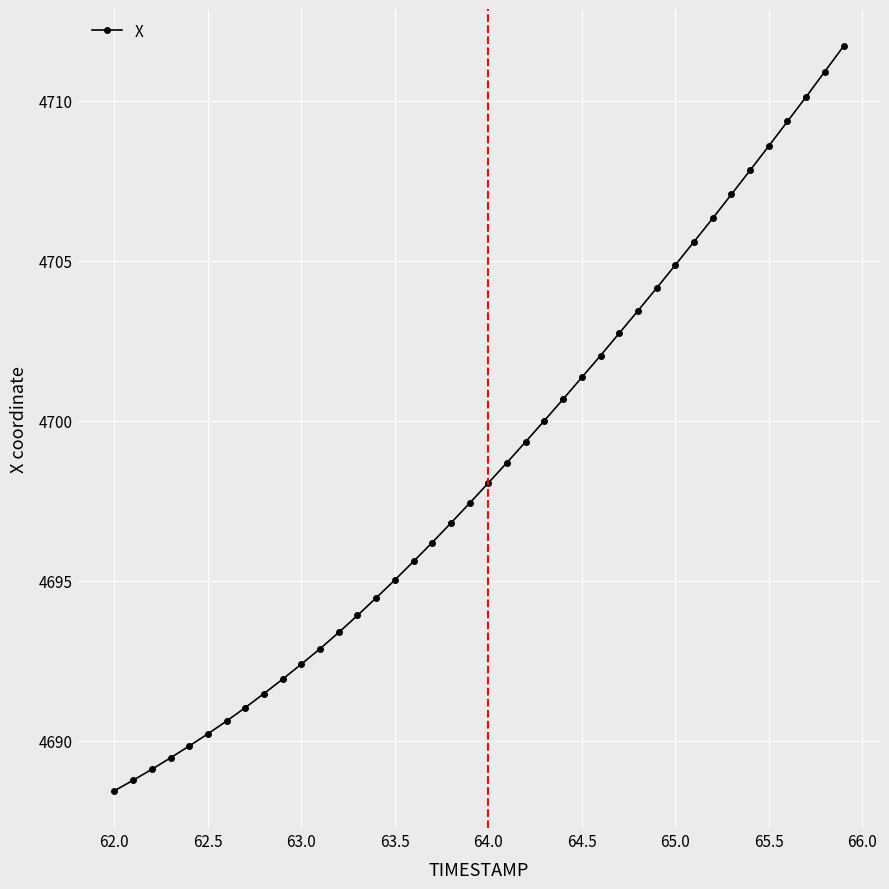

What is the value of the 19th point from the left?

4696.8